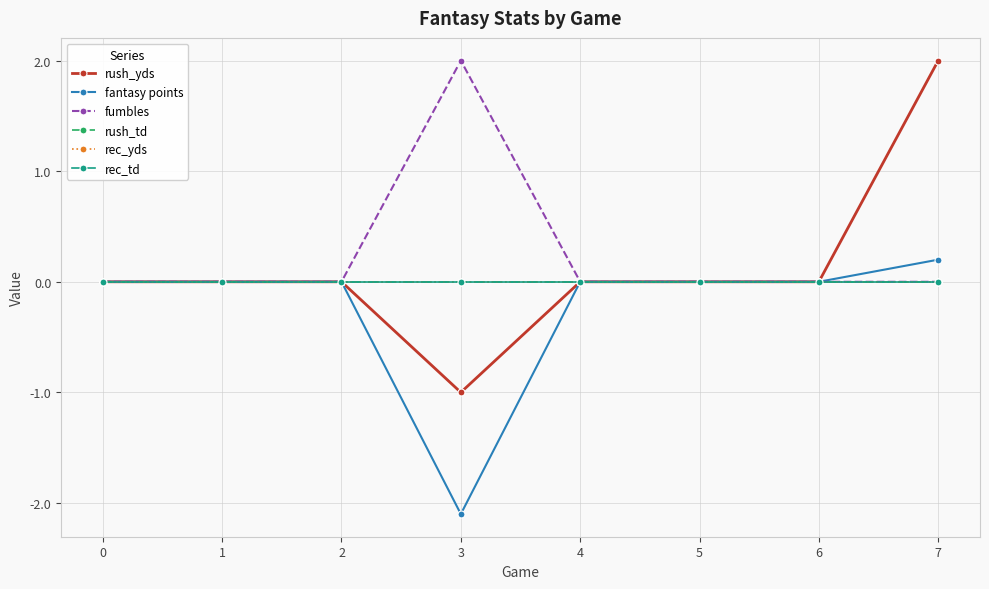

What is the minimum value shown in the chart?

-2.1